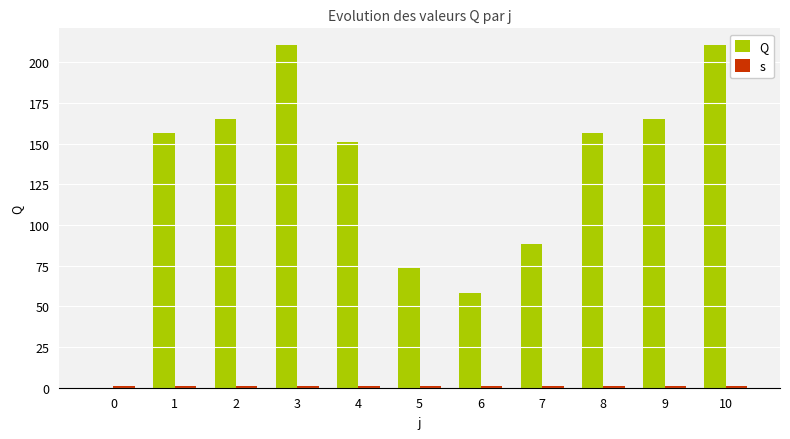

Which series has the largest range (max minus min)?

Q